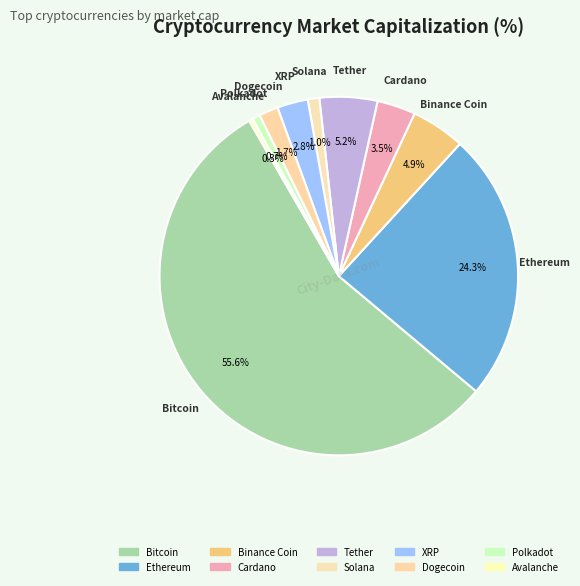

True or false: Dogecoin accounts for 1% of the total.

False